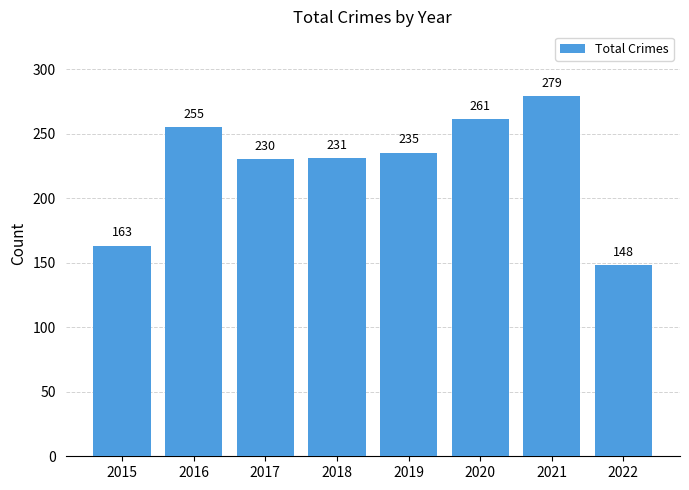

Where is the data nearest to the value 213?

2017